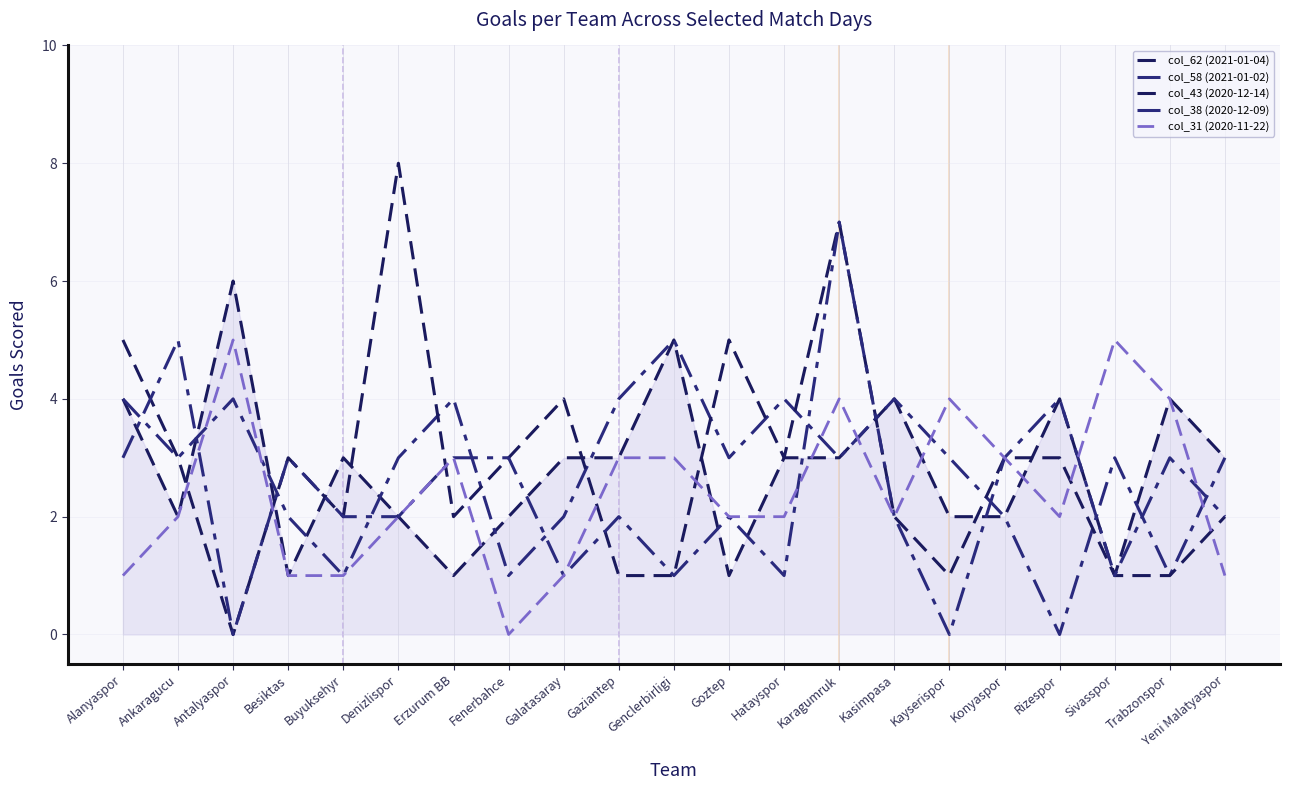

Between Genclerbirligi and Rizespor, which is larger?

Genclerbirligi